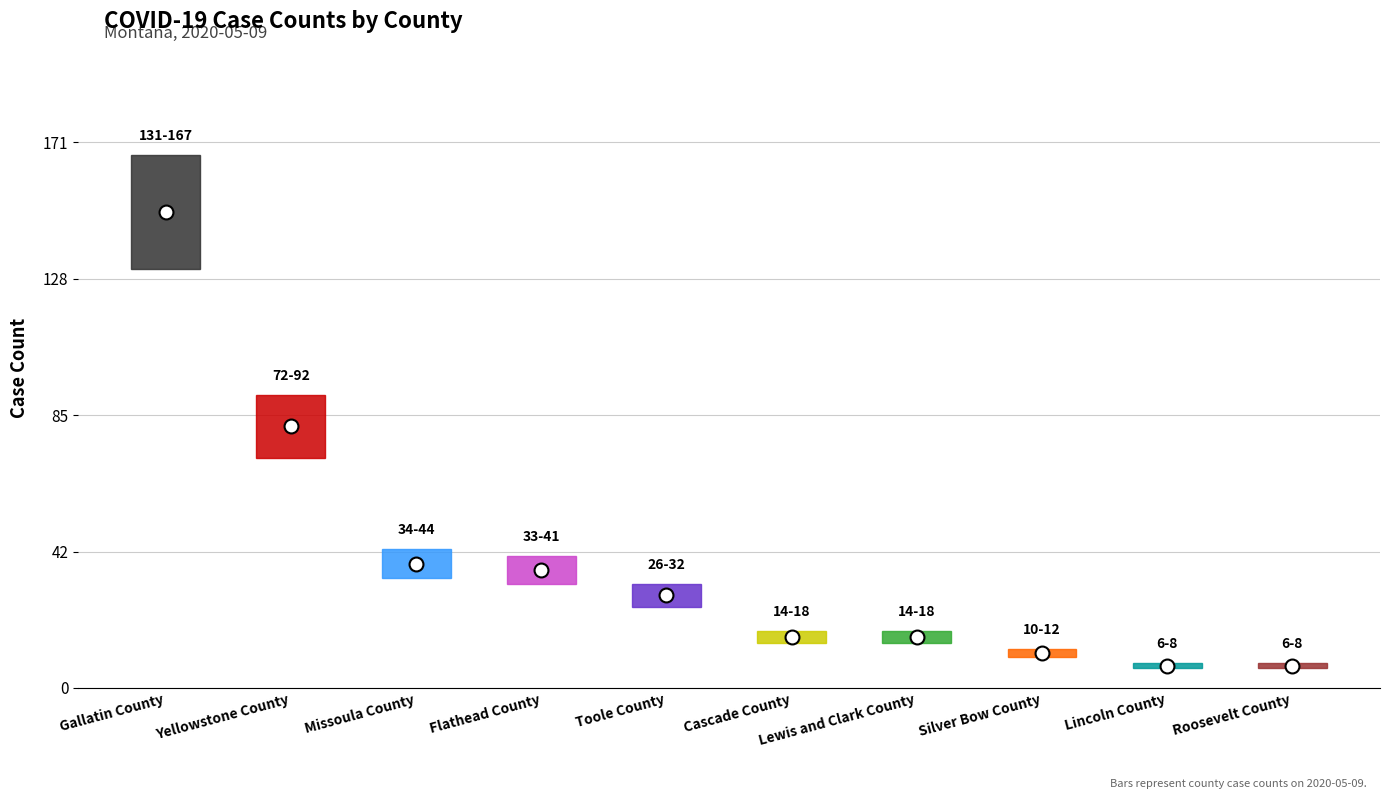

What is the difference between the maximum and second lowest values?

142